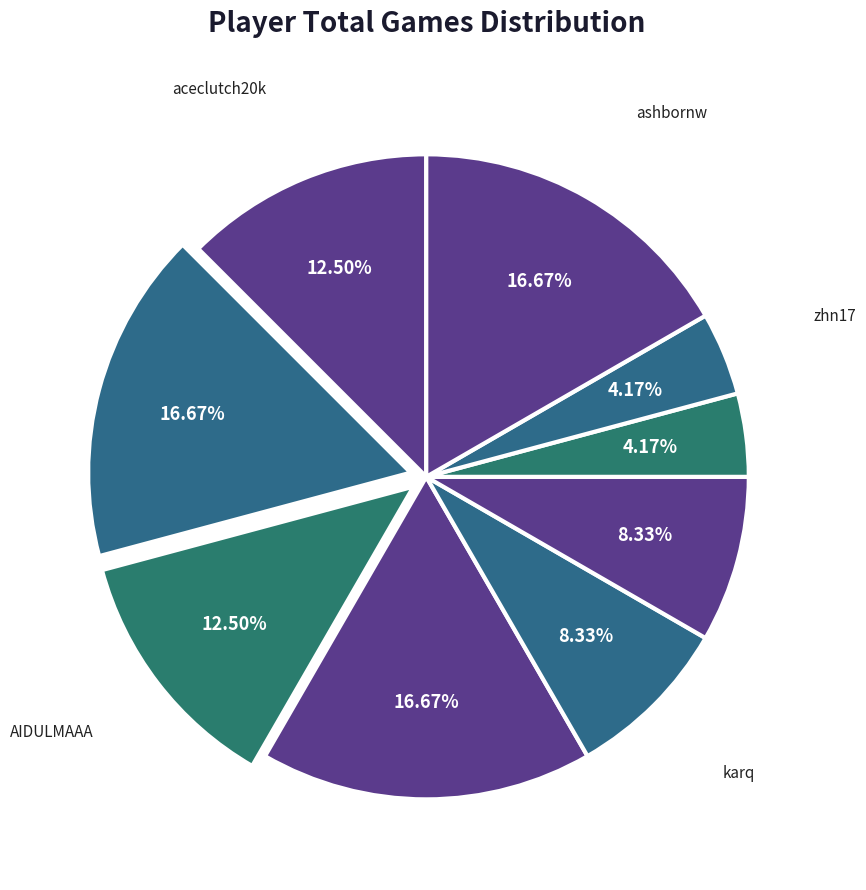

Count the number of slices in the pie.

9